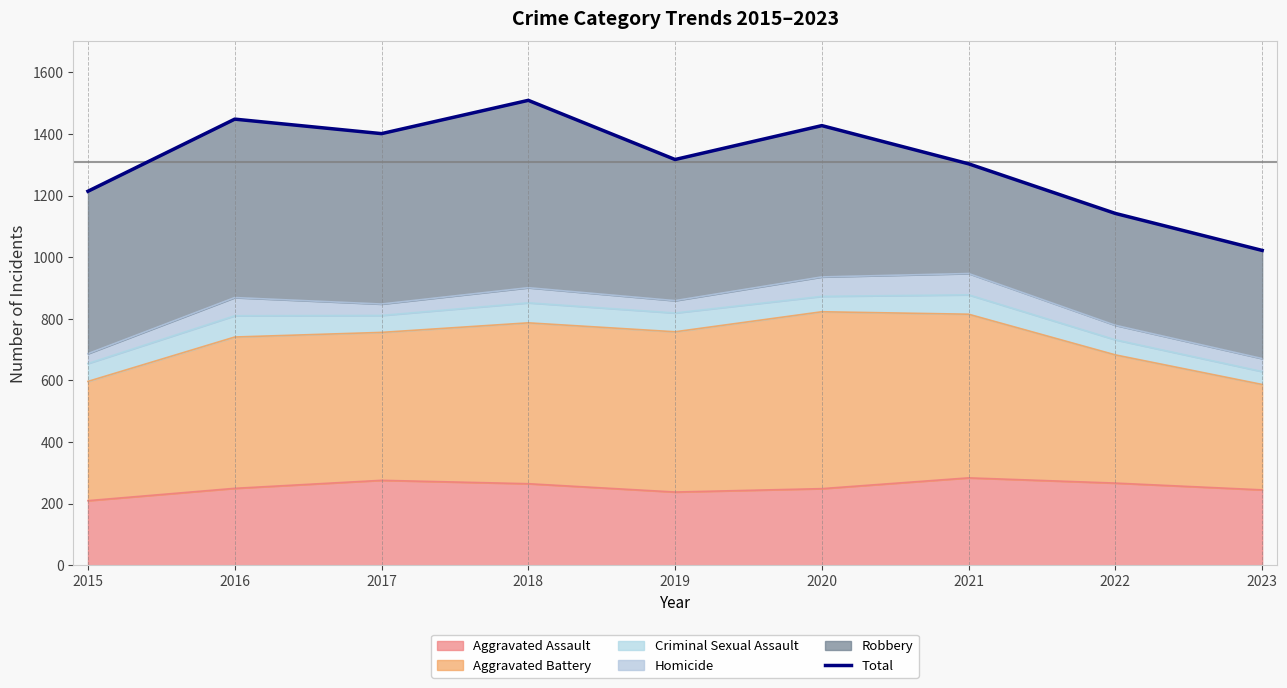

Rank the categories by value from lowest to highest.

2023, 2022, 2015, 2021, 2019, 2017, 2020, 2016, 2018